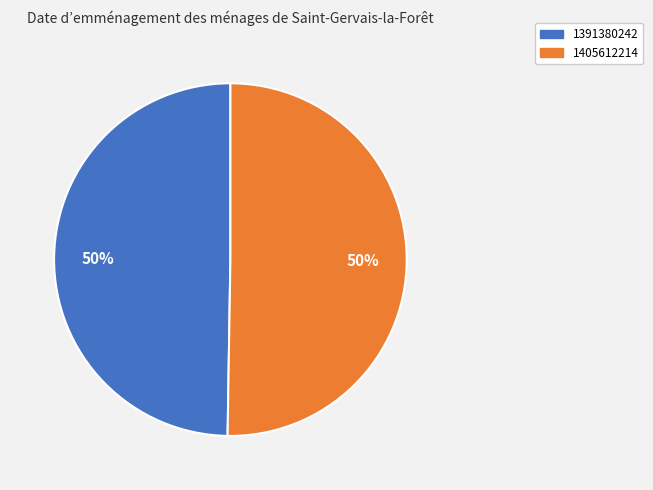

Which slice is the smallest?

1391380242